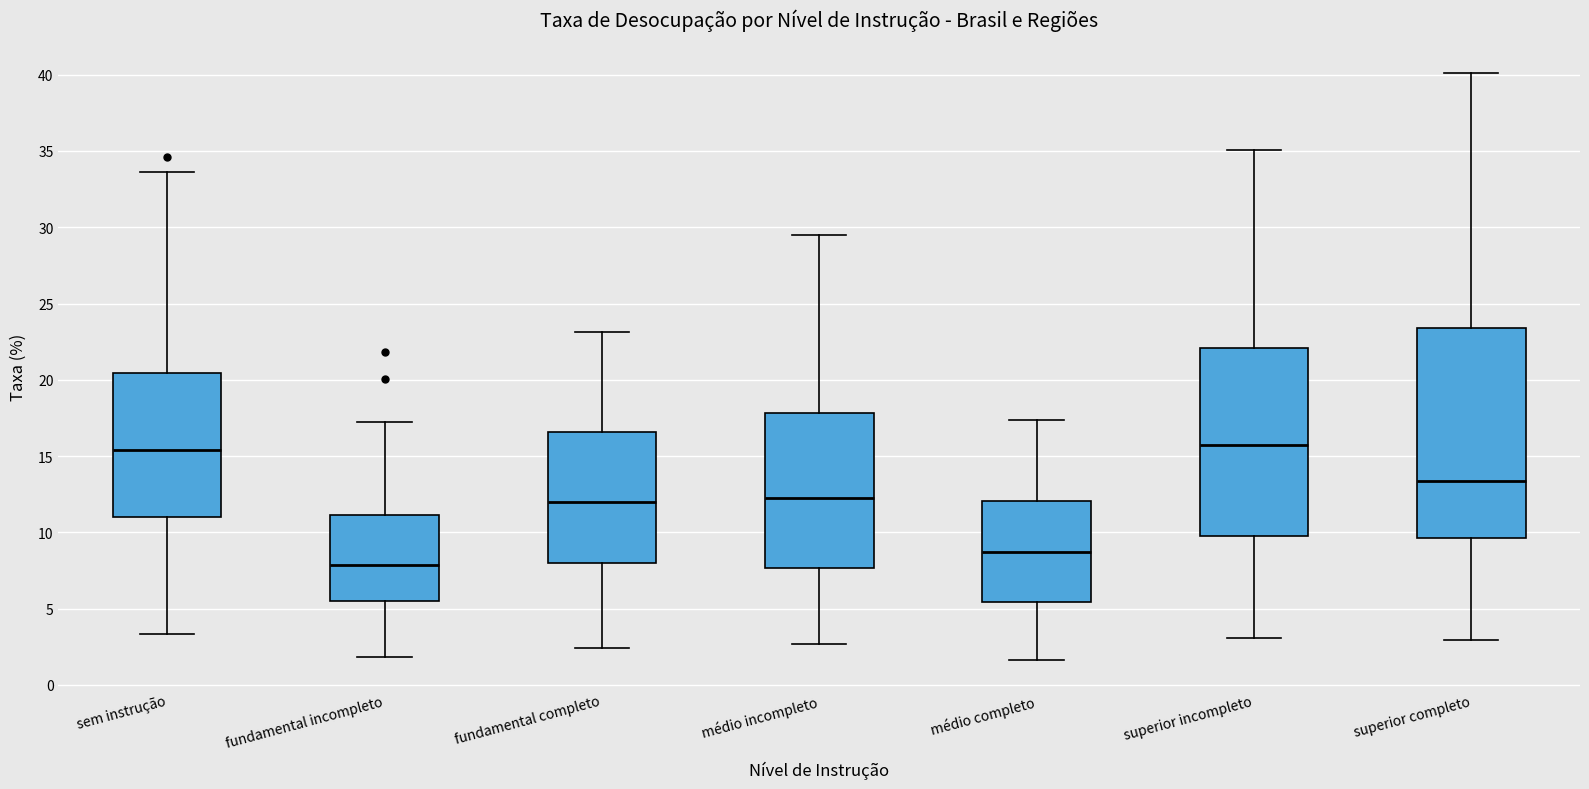

Reading left to right, transcribe this box plot: for each box, give where its median line is, the range the box spans, and where its two whiskers end, as read against the y-axis. The values are not printed on the chart, so give them approximately, as read against the axis.

sem instrução: median 15.5, box 11.0 to 20.5, whiskers 3.5 to 33.5
fundamental incompleto: median 8.0, box 5.5 to 11.0, whiskers 2.0 to 17.0
fundamental completo: median 12.0, box 8.0 to 16.5, whiskers 2.5 to 23.0
médio incompleto: median 12.5, box 7.5 to 18.0, whiskers 2.5 to 29.5
médio completo: median 8.5, box 5.5 to 12.0, whiskers 1.5 to 17.5
superior incompleto: median 15.5, box 10.0 to 22.0, whiskers 3.0 to 35.0
superior completo: median 13.5, box 9.5 to 23.5, whiskers 3.0 to 40.0